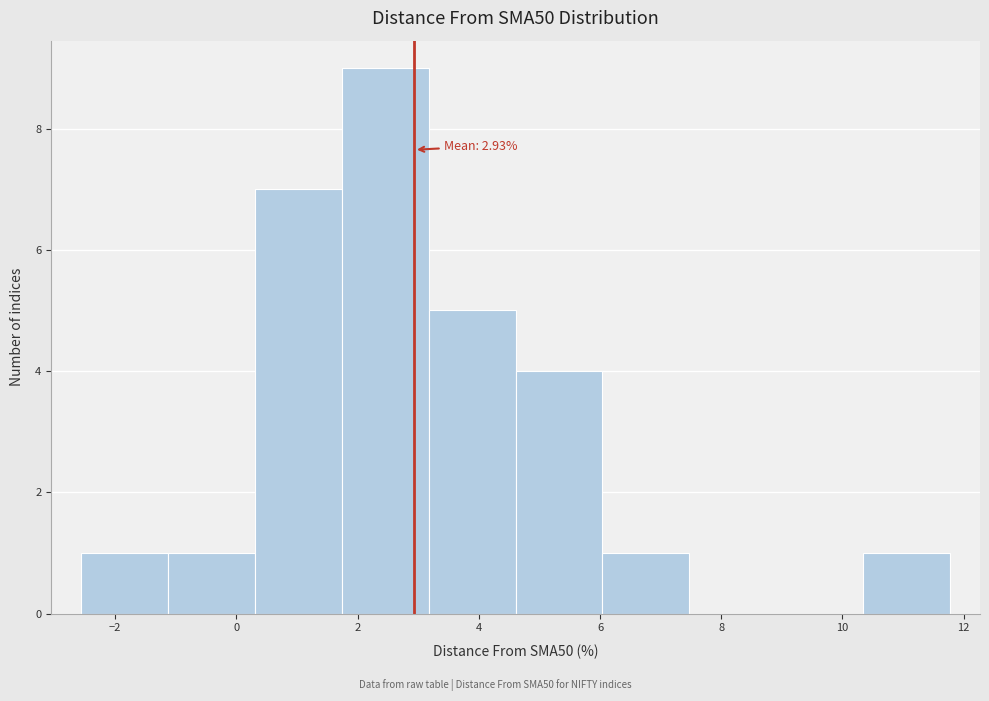

Which range on the x-axis has the tallest bar?

1.8 to 3.2